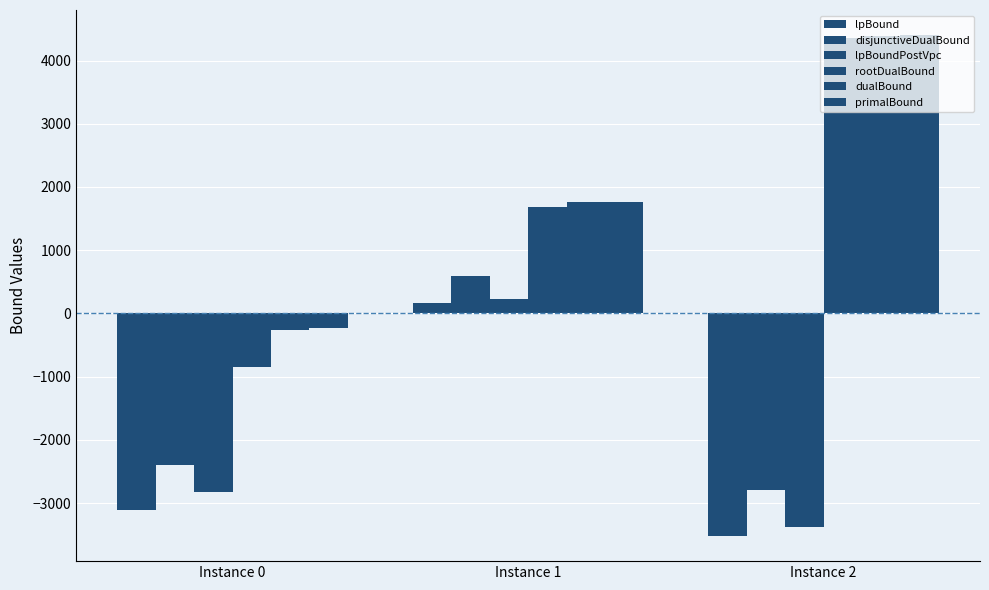

How many values in rootDualBound are below zero?

1